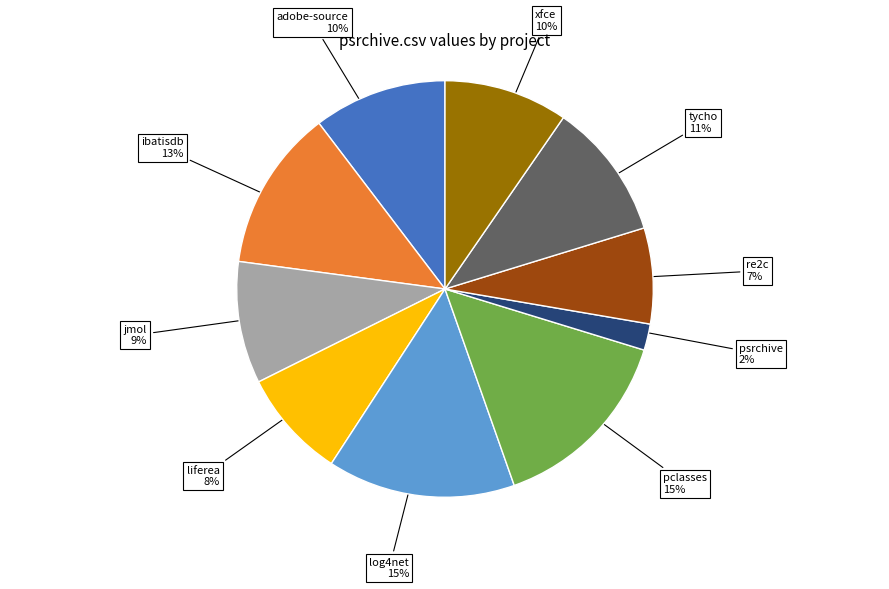

True or false: tycho accounts for 11% of the total.

True